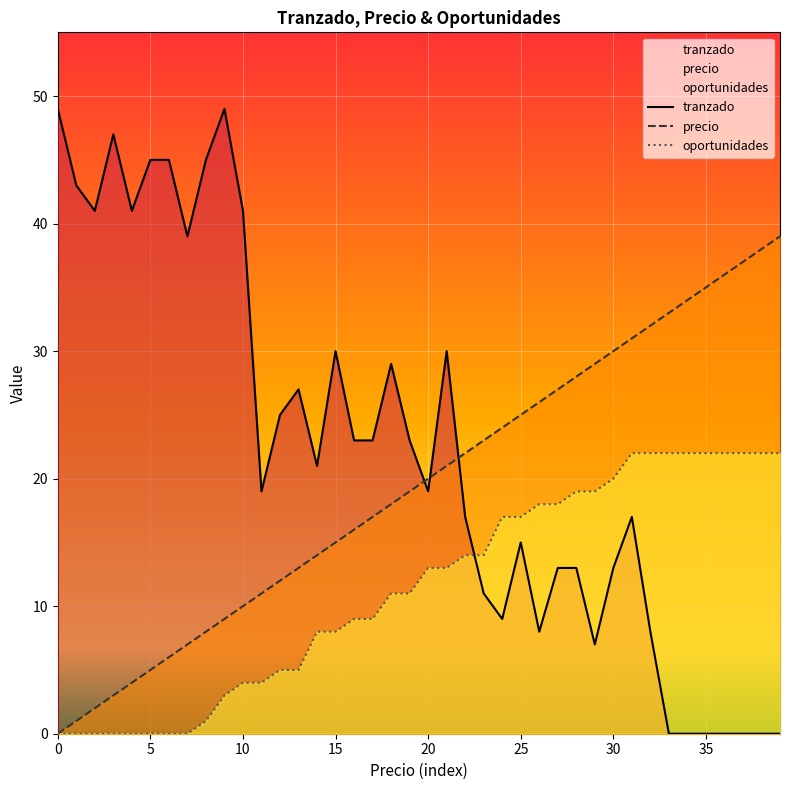

What is the sum of all precio values?

780